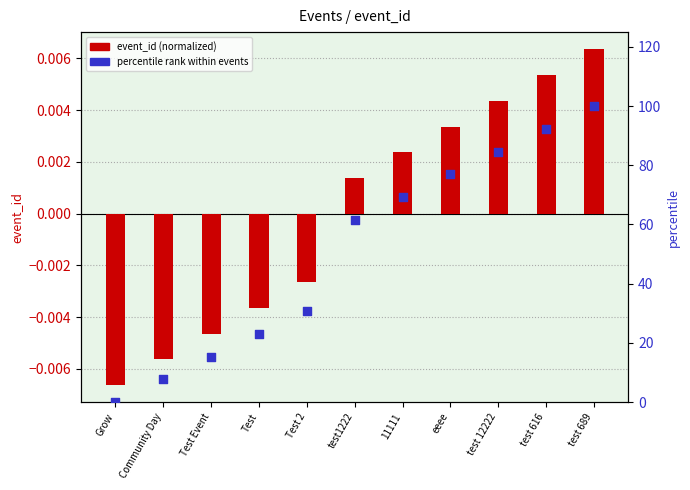

At which category is the sum across all series the highest?

test 689